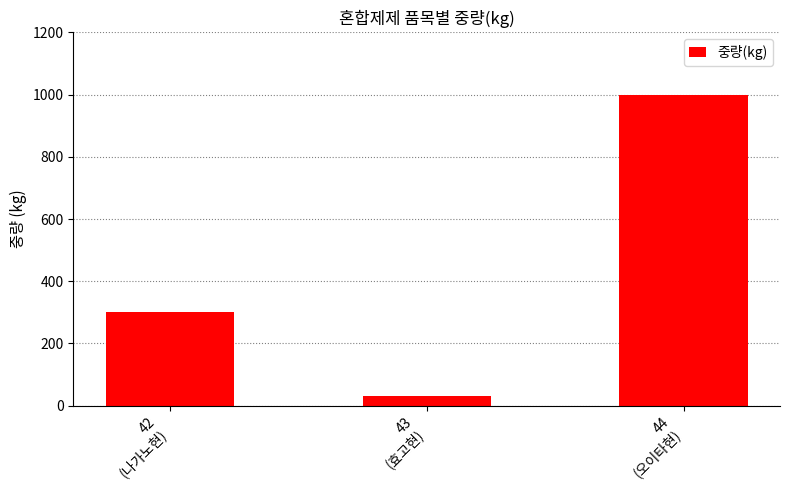

What is the difference between the values at 44
(오이타현) and 43
(효고현)?

970